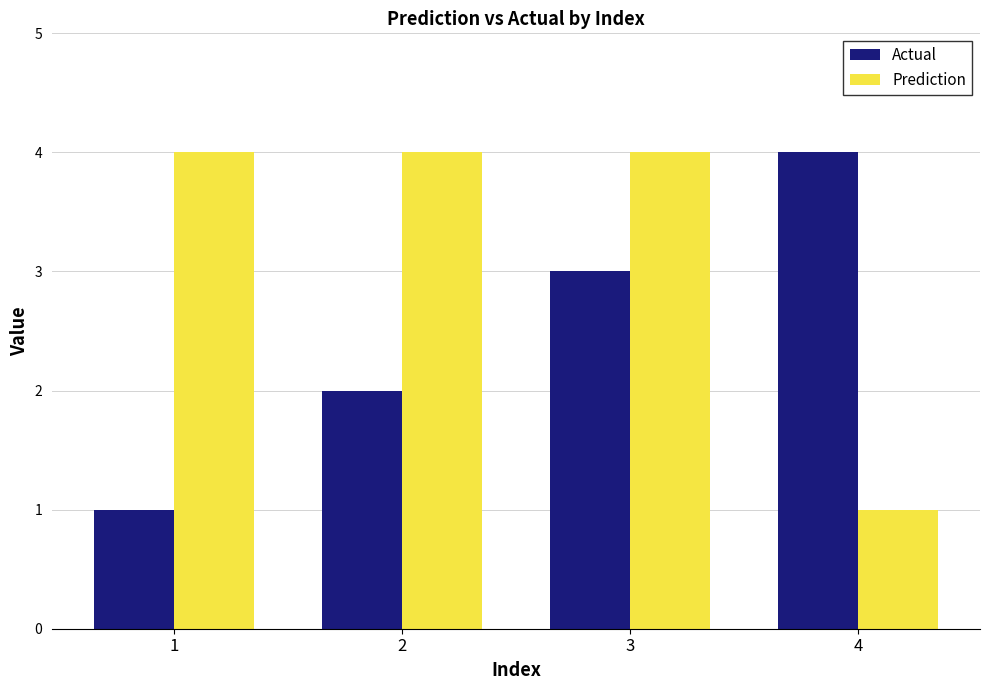

How many bars are there in total?

8